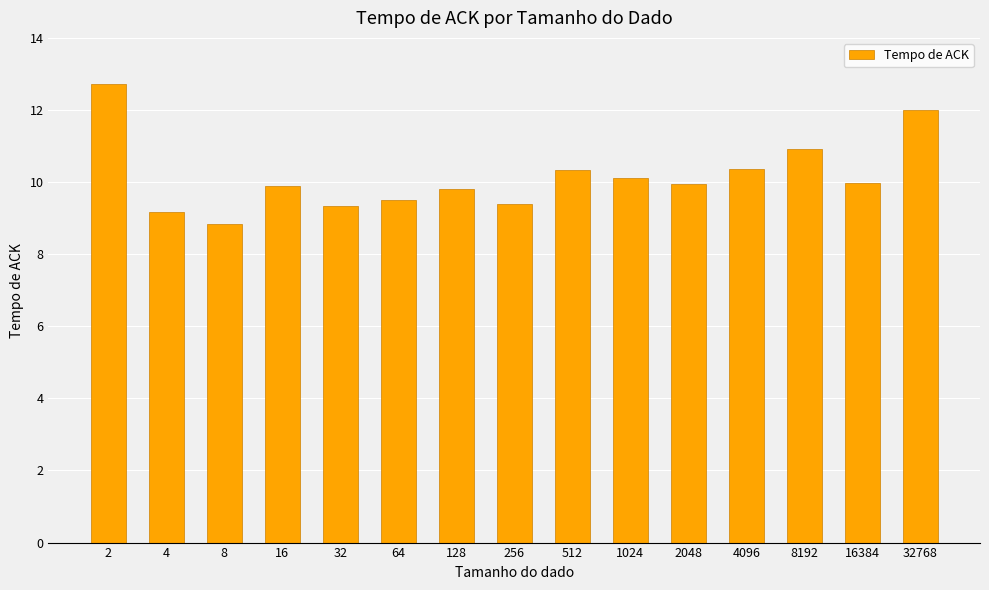

What is the minimum value shown in the chart?

8.8